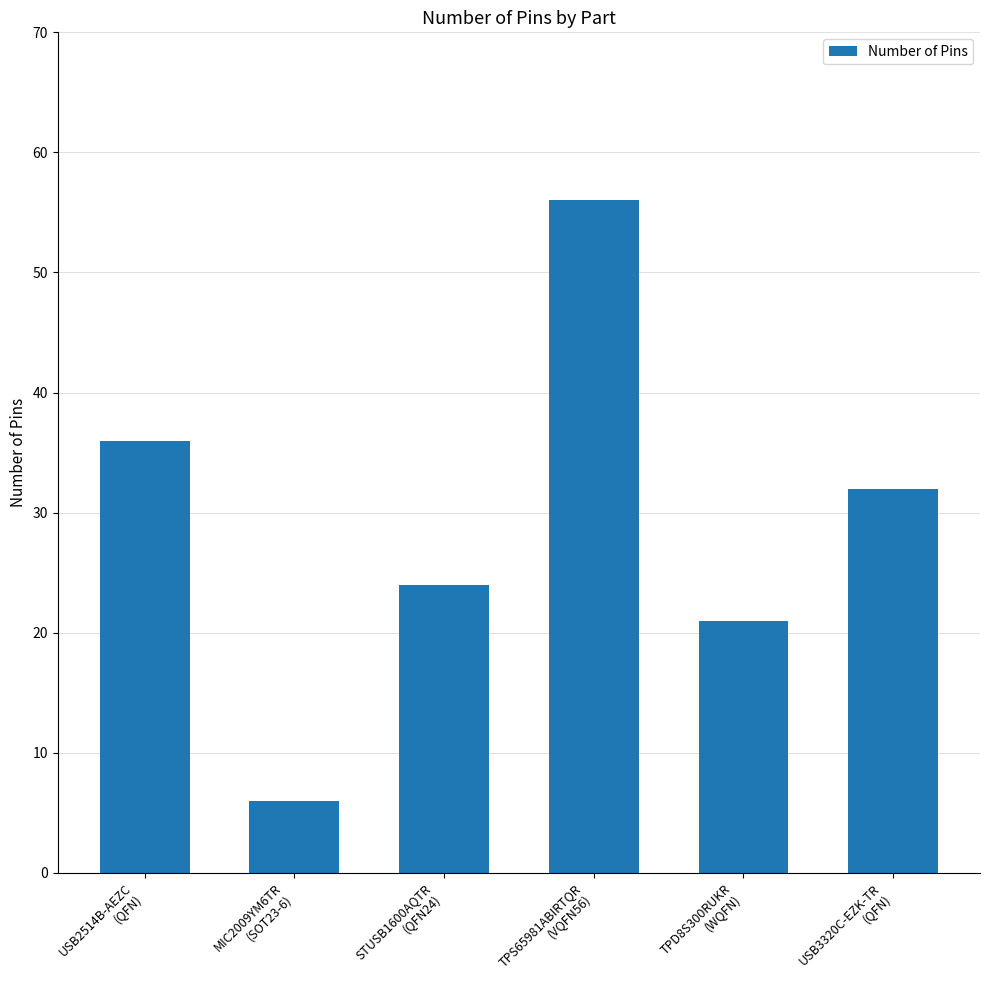

Are the bars grouped side by side (vs. stacked)?

No